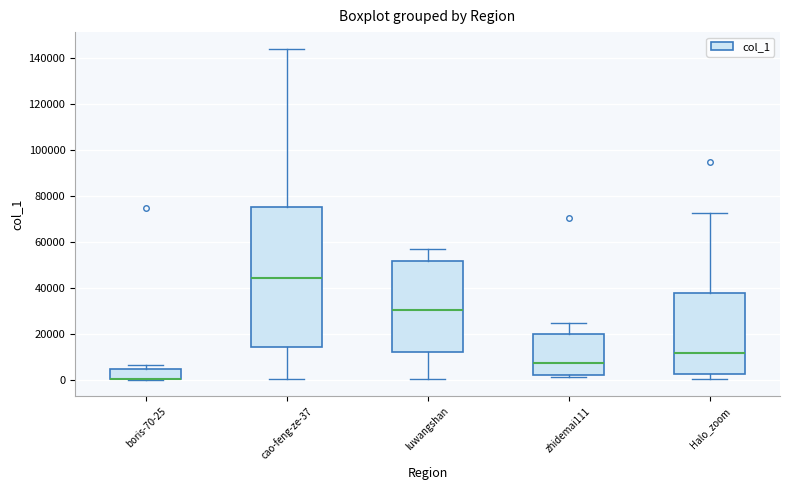

Comparing the boxes themselves (not the whiskers), which one is the tallest?

cao-feng-ze-37